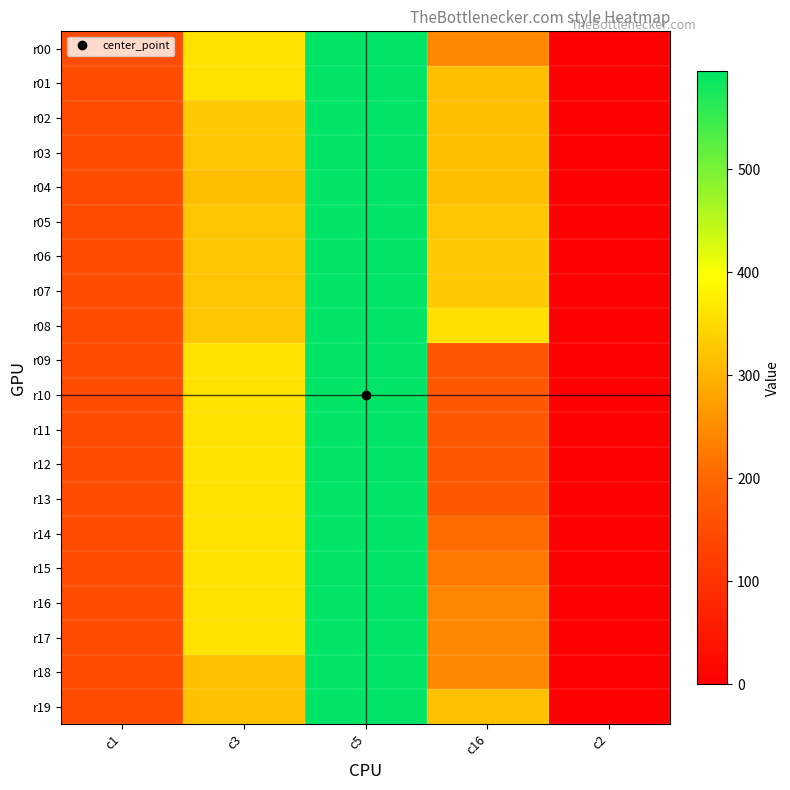

At how many categories does at least one series exceed 589?

1